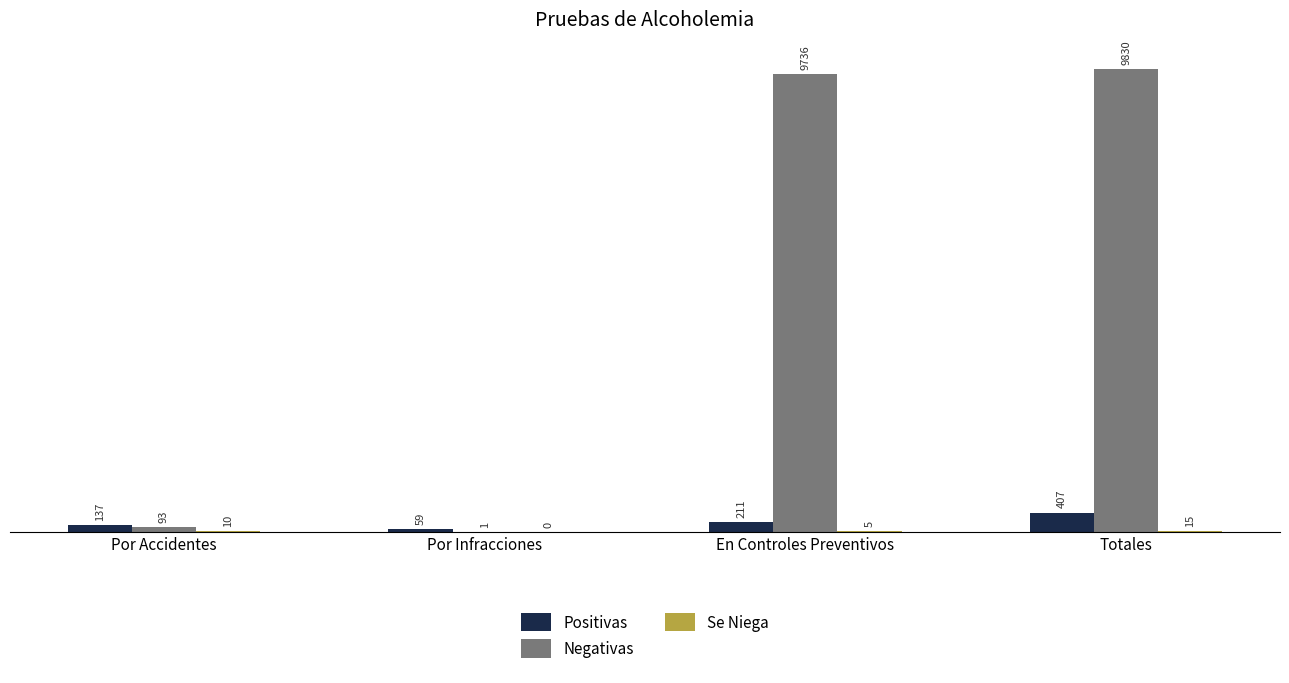

How many groups of bars are there?

4